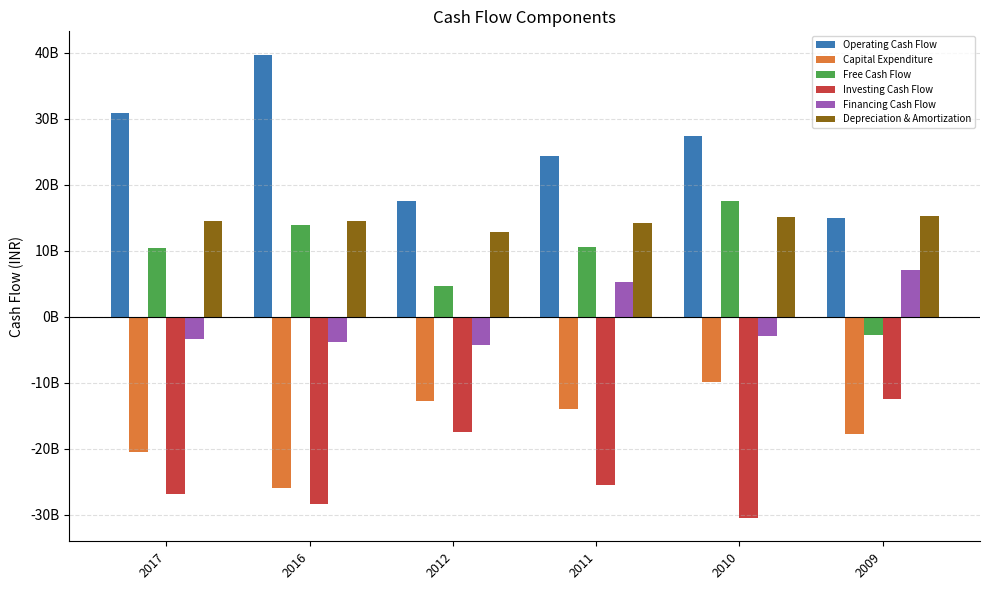

What are all the series names shown in the legend?

Operating Cash Flow, Capital Expenditure, Free Cash Flow, Investing Cash Flow, Financing Cash Flow, Depreciation & Amortization